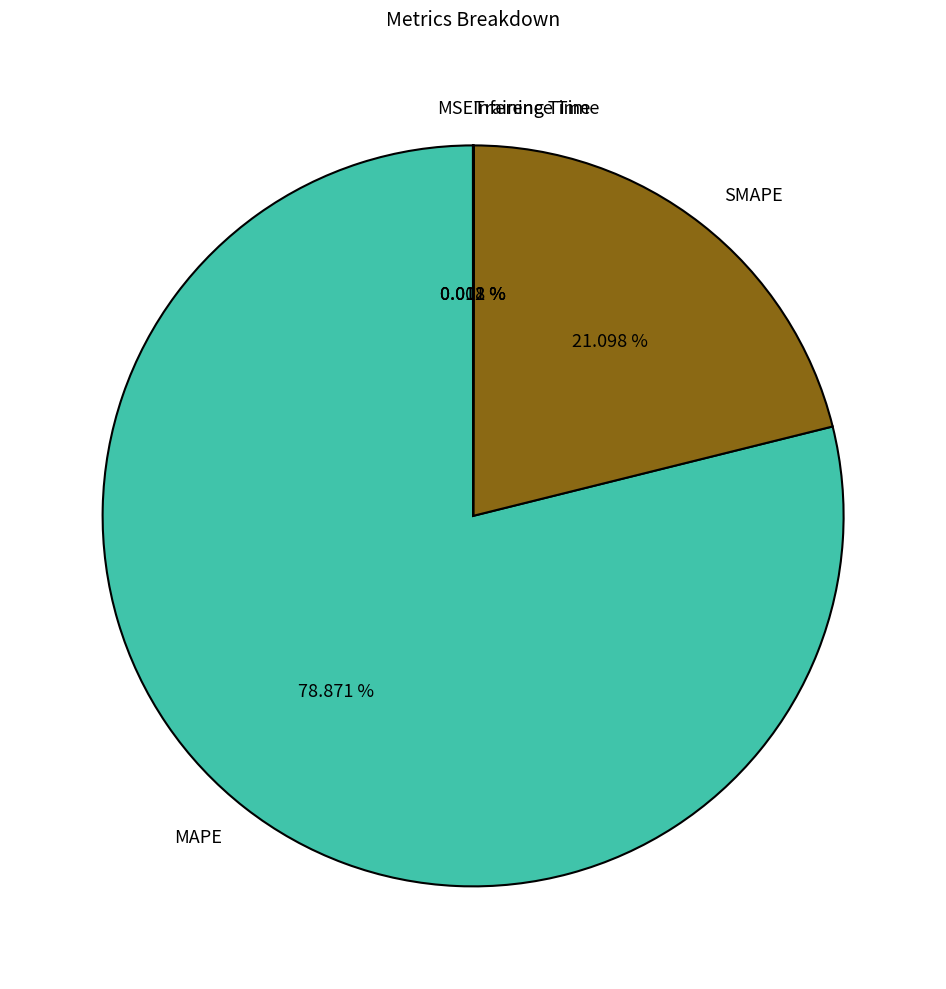

Is MAPE the majority of the pie?

Yes